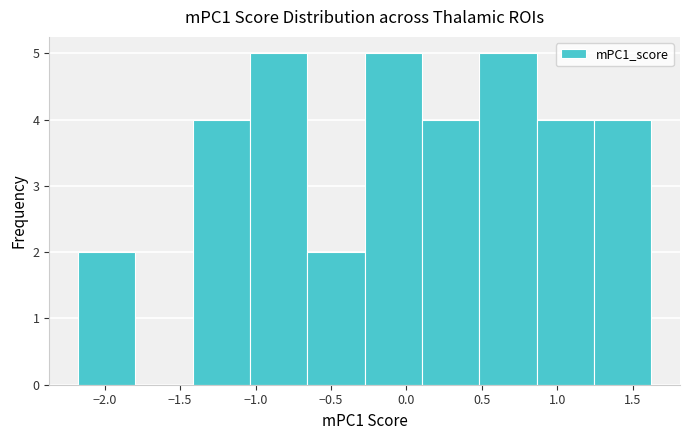

Reading left to right, list every bar in this chart as the range it spans on the x-axis followed by its height. Neither the bar edges nor the heights are printed on the chart, so give them approximately, as read against the axes.

-2.20 to -1.80: 2
-1.80 to -1.40: 0
-1.40 to -1.05: 4
-1.05 to -0.65: 5
-0.65 to -0.30: 2
-0.30 to 0.10: 5
0.10 to 0.50: 4
0.50 to 0.85: 5
0.85 to 1.25: 4
1.25 to 1.60: 4